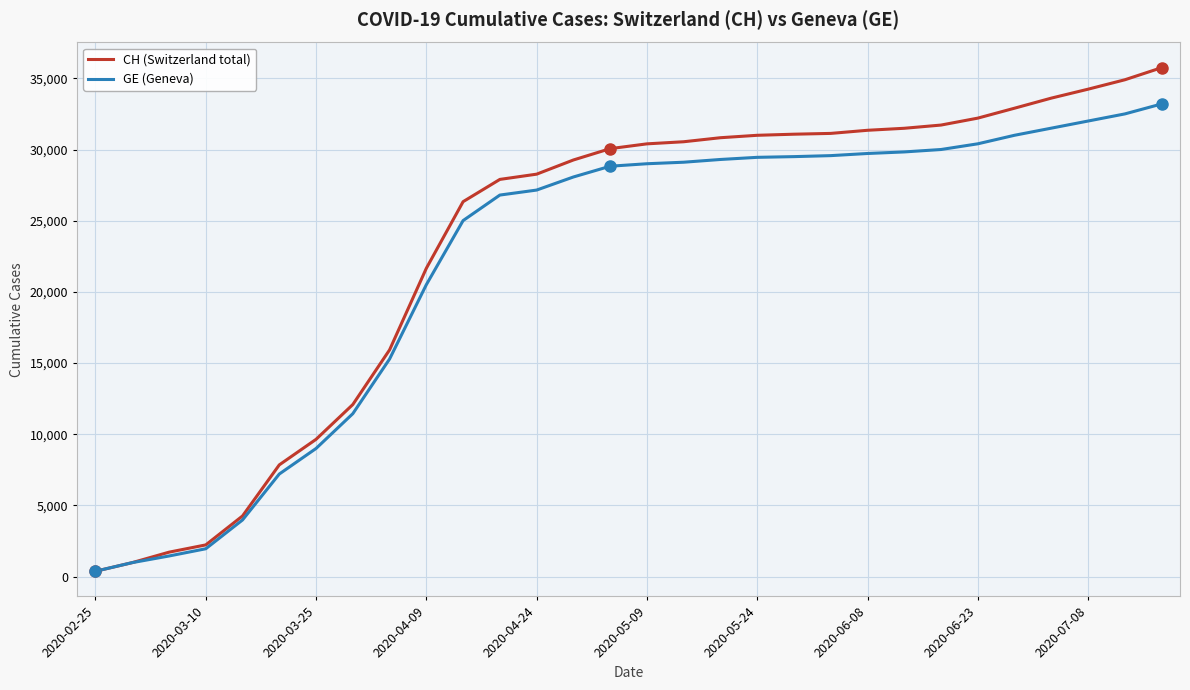

What is the difference between the maximum and second lowest values in the GE (Geneva) series?

32219